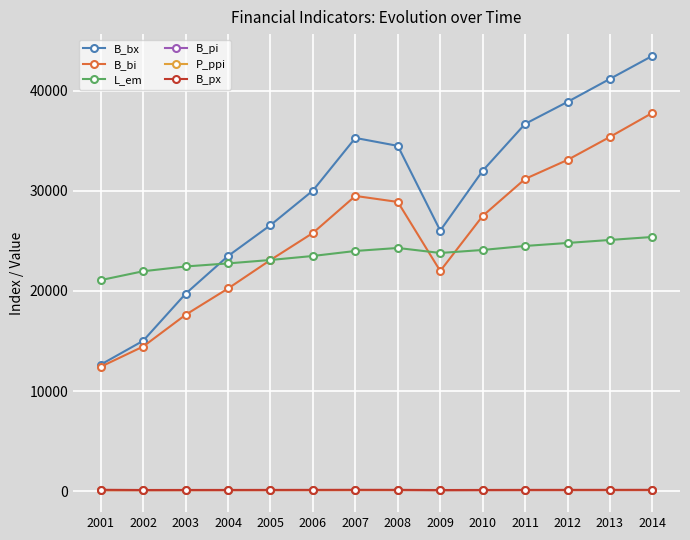

True or false: B_bx and B_px intersect in this chart.

False